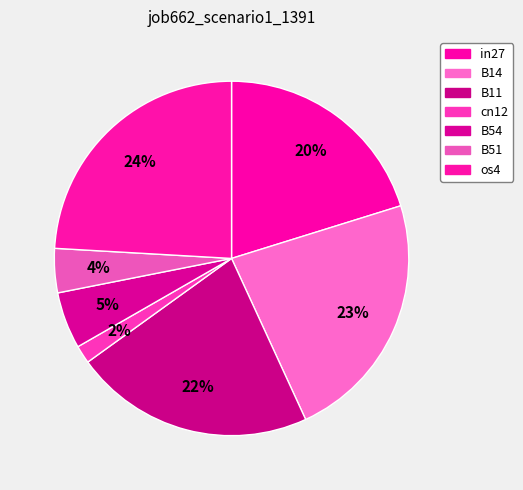

How many slices are in this pie chart?

7